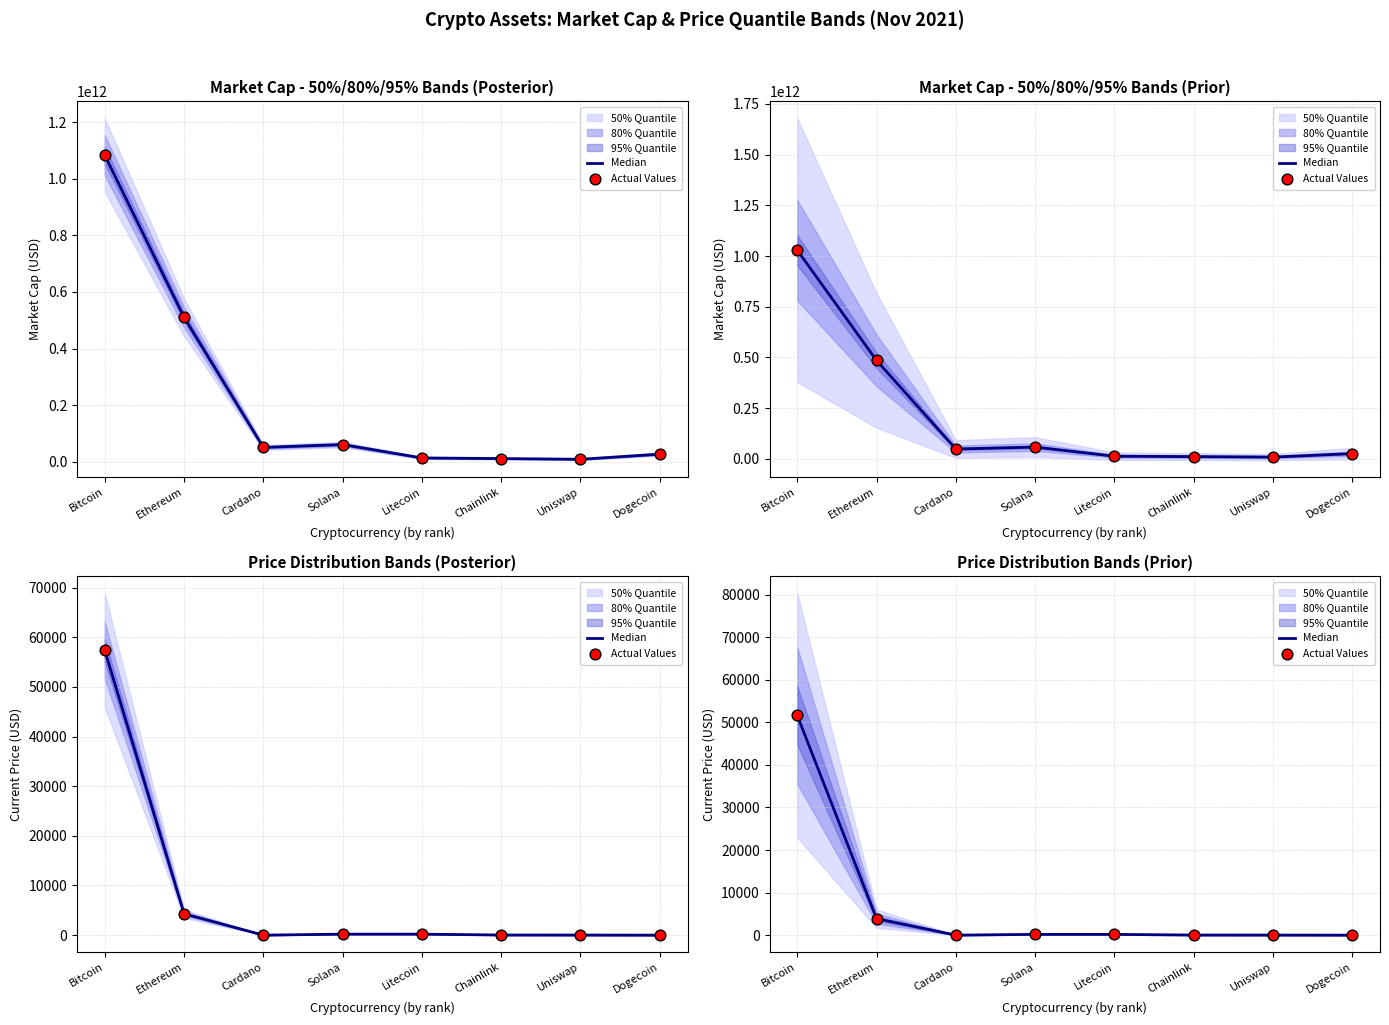

At how many categories does at least one series exceed 44479?

1